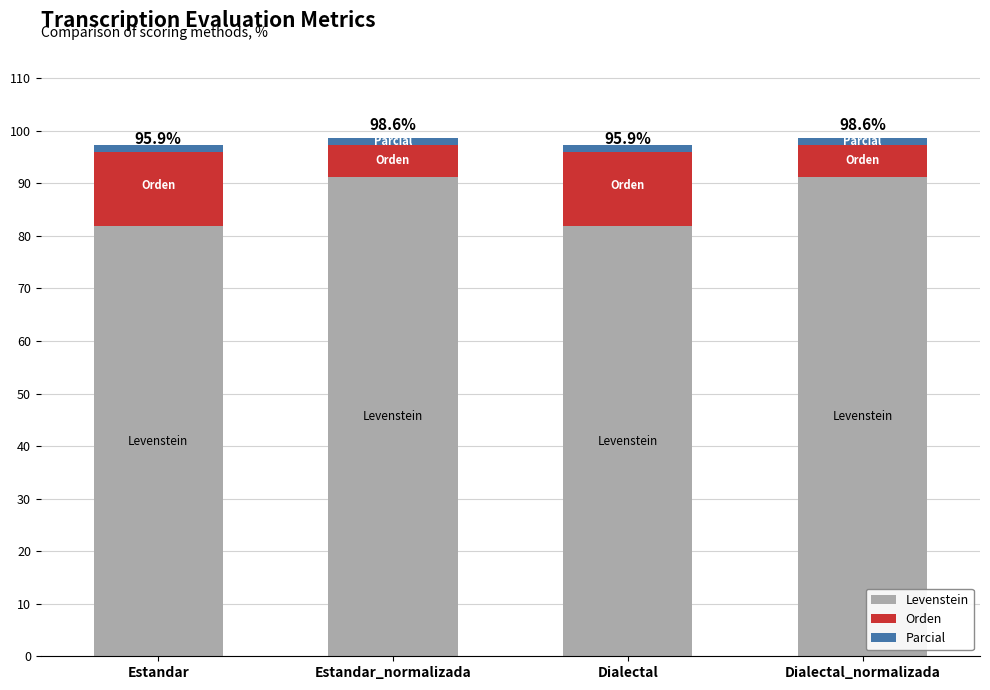

What value does the Orden series have at Dialectal_normalizada?

6.1